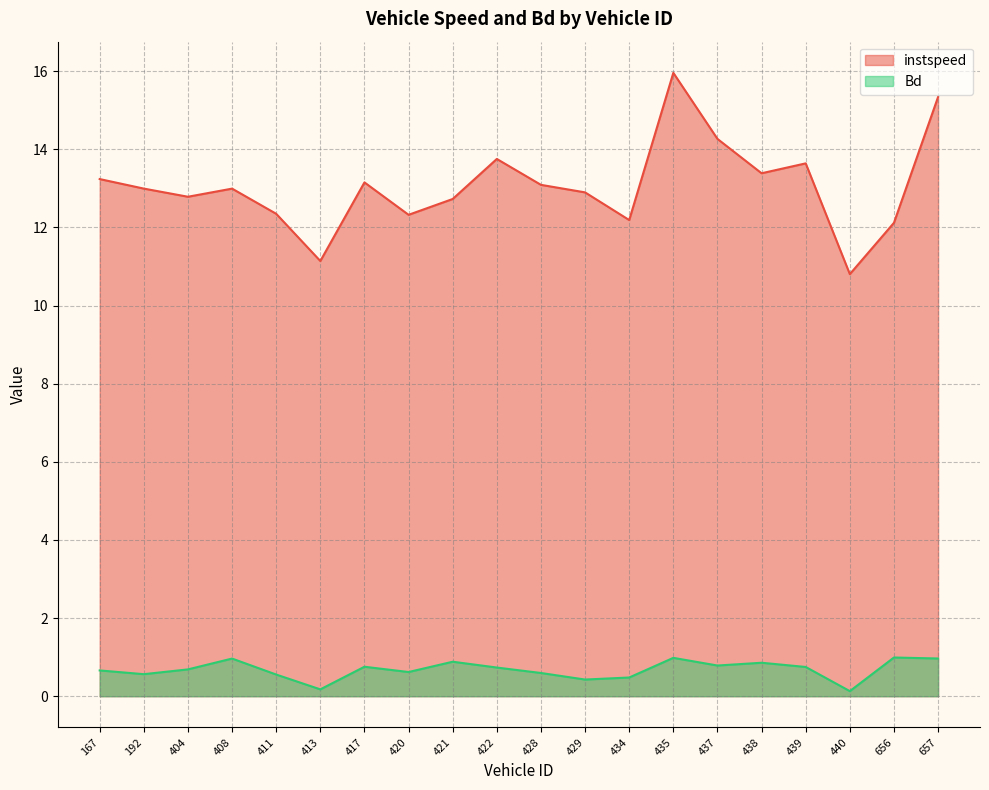

Which series has the widest spread of values?

instspeed